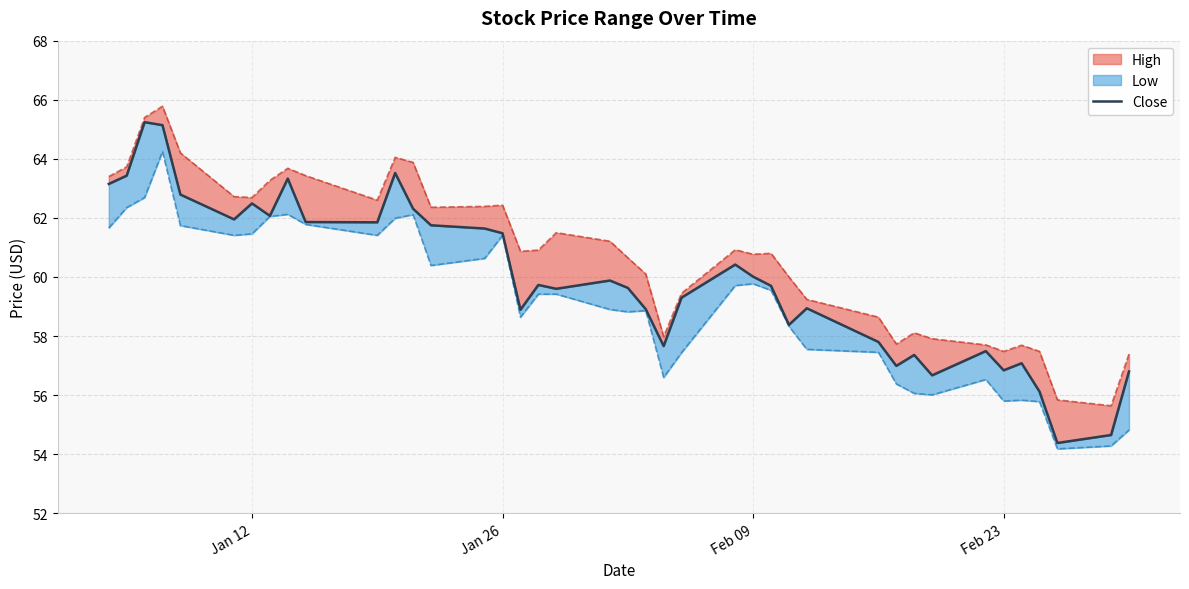

At which label does the data first exceed 59?

Jan 12